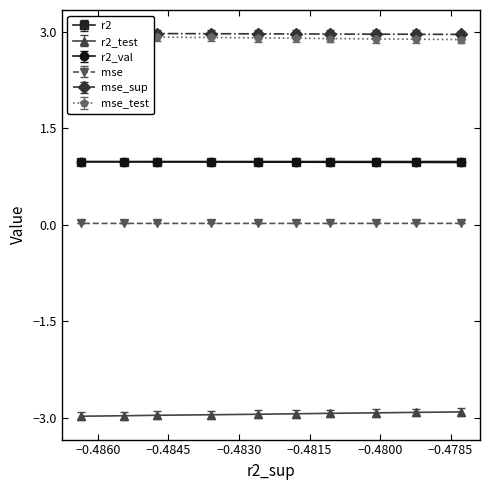

What is the value of the r2 point at the 10th from the left?

1.0